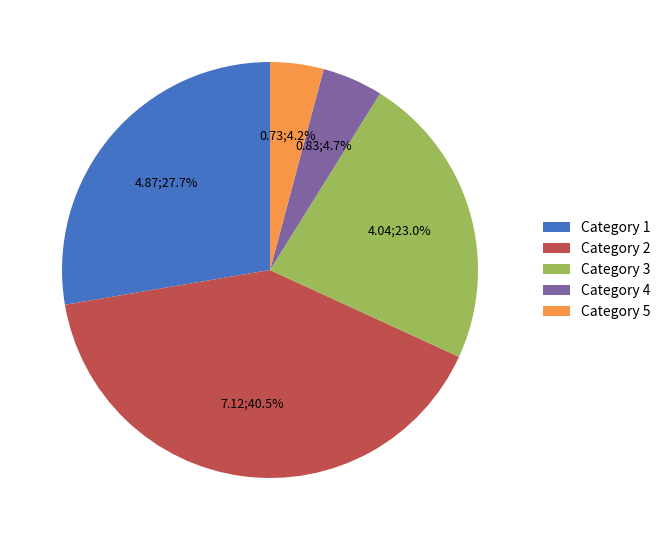

Do Category 3 and Category 4 together represent more than half of the pie?

No